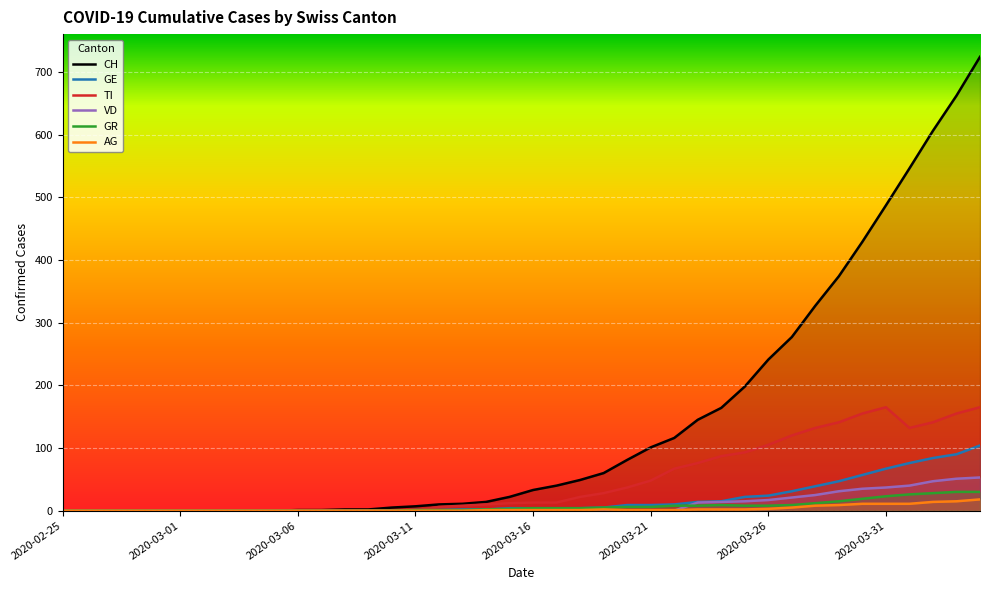

Which series changed the most between 2020-03-14 and 2020-03-25?

CH